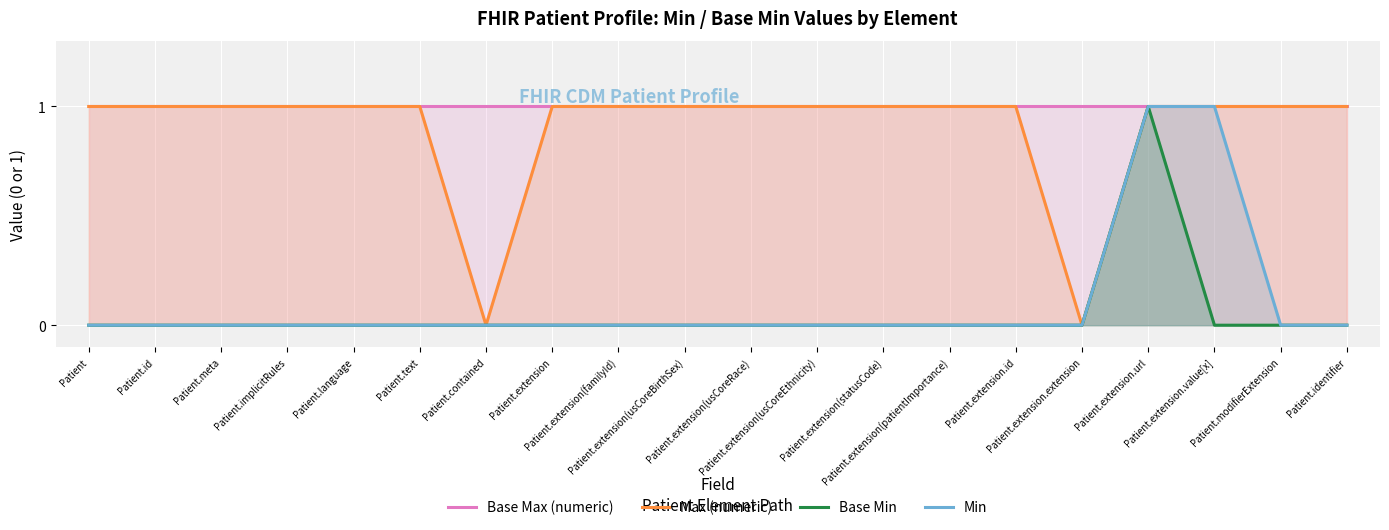

List the labels in order of Base Min value, largest first.

Patient.extension.url, Patient, Patient.id, Patient.meta, Patient.implicitRules, Patient.language, Patient.text, Patient.contained, Patient.extension, Patient.extension(familyId), Patient.extension(usCoreBirthSex), Patient.extension(usCoreRace), Patient.extension(usCoreEthnicity), Patient.extension(statusCode), Patient.extension(patientImportance), Patient.extension.id, Patient.extension.extension, Patient.extension.value[x], Patient.modifierExtension, Patient.identifier